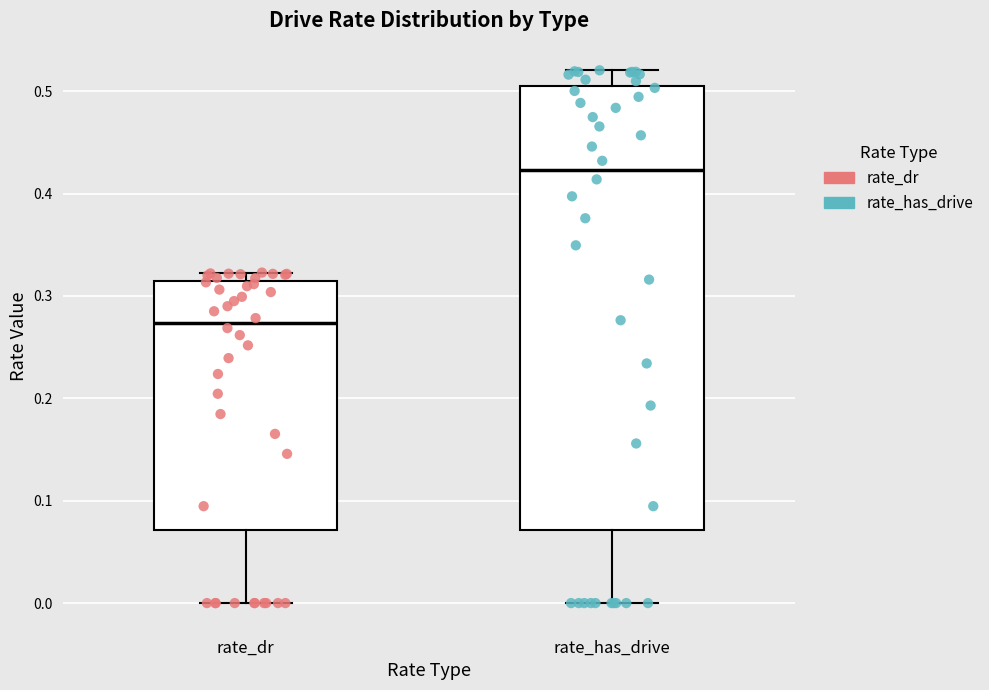

Where is the upper edge of the box for rate_has_drive on the y-axis? The values are not printed on the chart, so give them approximately, as read against the axis.

0.50